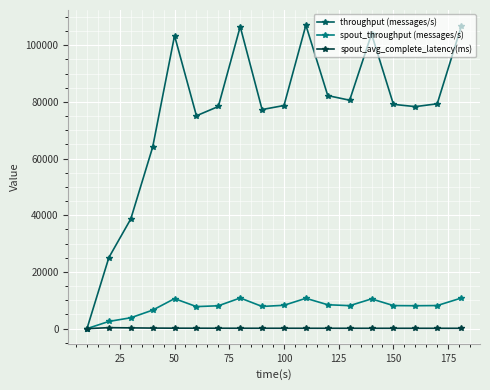

Does the chart display data point markers on the line(s)?

Yes